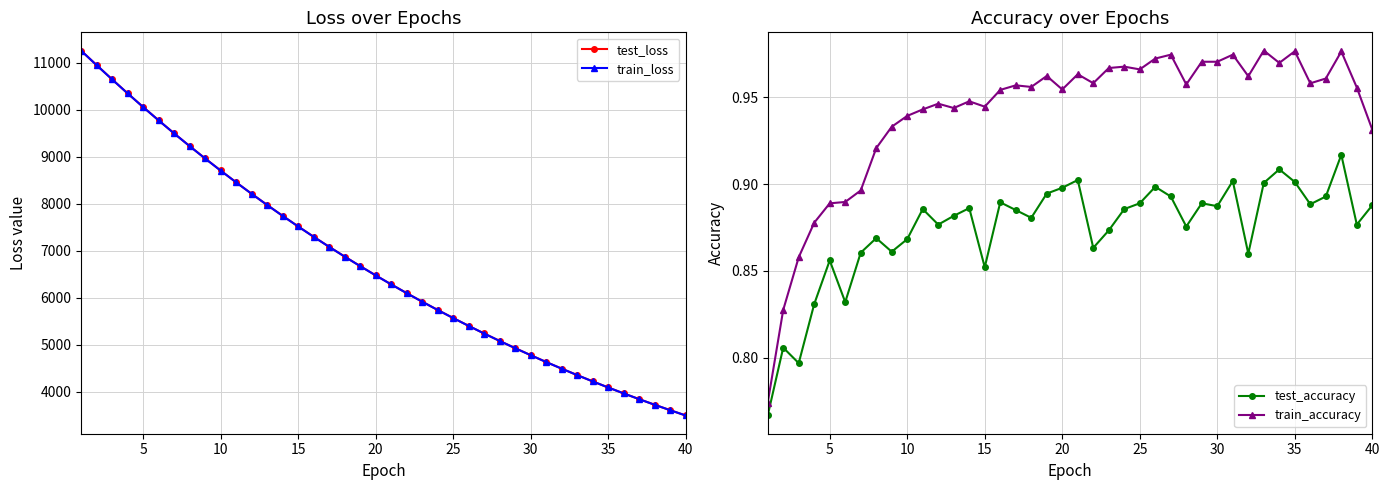

Reading left to right, transcribe all the data shown in this chart.

test_loss: 11262.4	10954.7	10652.0	10354.0	10063.7	9779.7	9501.8	9231.7	8968.2	8711.0	8460.4	8216.3	7978.6	7747.2	7521.6	7301.9	7088.0	6880.1	6677.5	6480.4	6288.7	6102.2	5920.5	5743.9	5572.2	5405.0	5242.4	5084.5	4930.8	4781.4	4635.9	4494.9	4357.2	4223.8	4094.0	3968.0	3845.1	3725.9	3610.4	3497.6
train_loss: 11262.2	10953.4	10650.4	10352.9	10062.0	9777.9	9500.7	9230.4	8966.9	8709.7	8459.2	8215.1	7977.4	7745.9	7520.4	7300.7	7087.1	6879.0	6676.5	6479.5	6287.7	6101.2	5919.6	5743.1	5571.3	5404.3	5241.8	5083.8	4930.0	4780.6	4635.3	4494.1	4356.6	4223.1	4093.4	3967.3	3844.7	3725.4	3609.7	3497.3
test_accuracy: 0.8	0.8	0.8	0.8	0.9	0.8	0.9	0.9	0.9	0.9	0.9	0.9	0.9	0.9	0.9	0.9	0.9	0.9	0.9	0.9	0.9	0.9	0.9	0.9	0.9	0.9	0.9	0.9	0.9	0.9	0.9	0.9	0.9	0.9	0.9	0.9	0.9	0.9	0.9	0.9
train_accuracy: 0.8	0.8	0.9	0.9	0.9	0.9	0.9	0.9	0.9	0.9	0.9	0.9	0.9	0.9	0.9	1.0	1.0	1.0	1.0	1.0	1.0	1.0	1.0	1.0	1.0	1.0	1.0	1.0	1.0	1.0	1.0	1.0	1.0	1.0	1.0	1.0	1.0	1.0	1.0	0.9